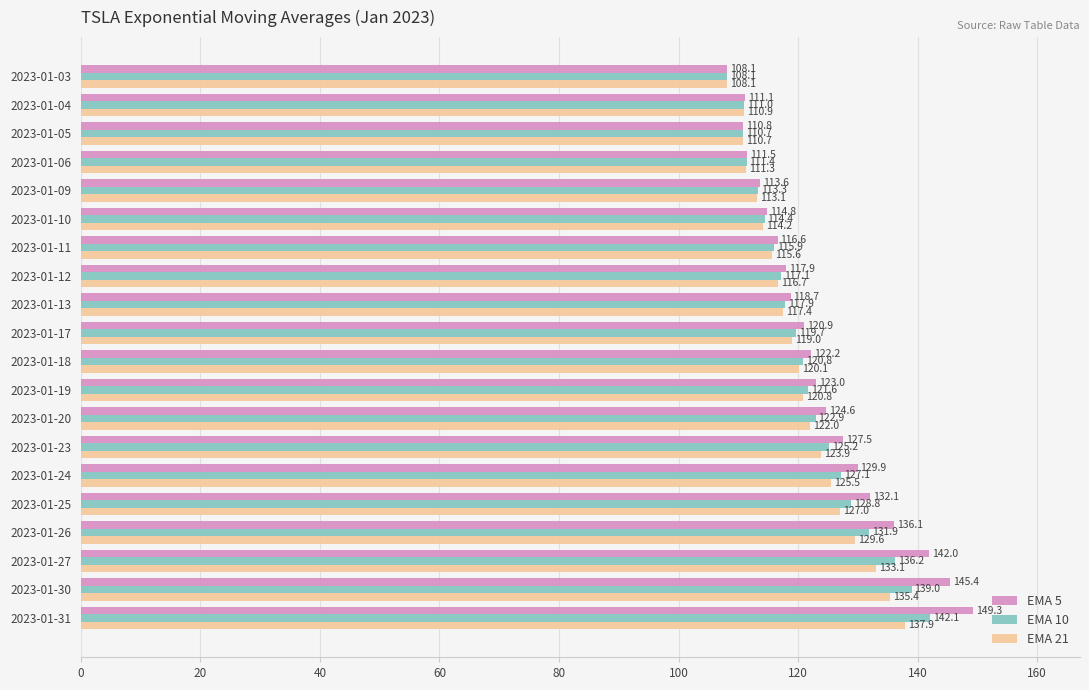

Which series has the largest total across all categories?

EMA 5